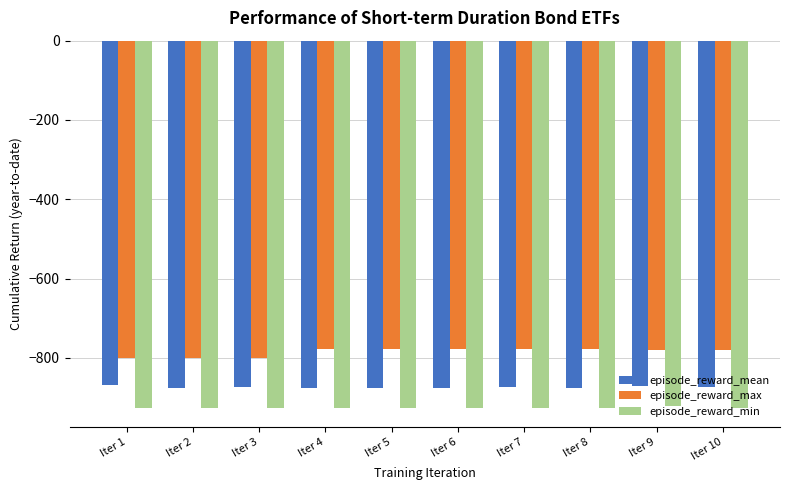

Is the value of episode_reward_mean at Iter 6 greater than the value of episode_reward_min at Iter 2?

Yes